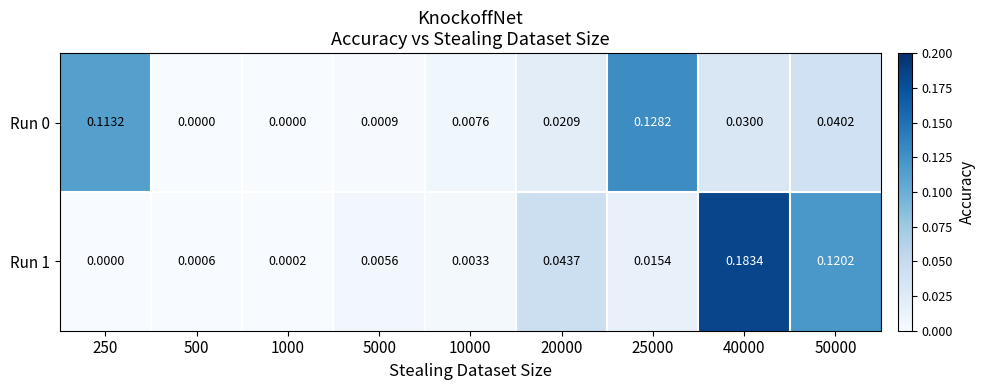

At how many categories does at least one series exceed 0?

9